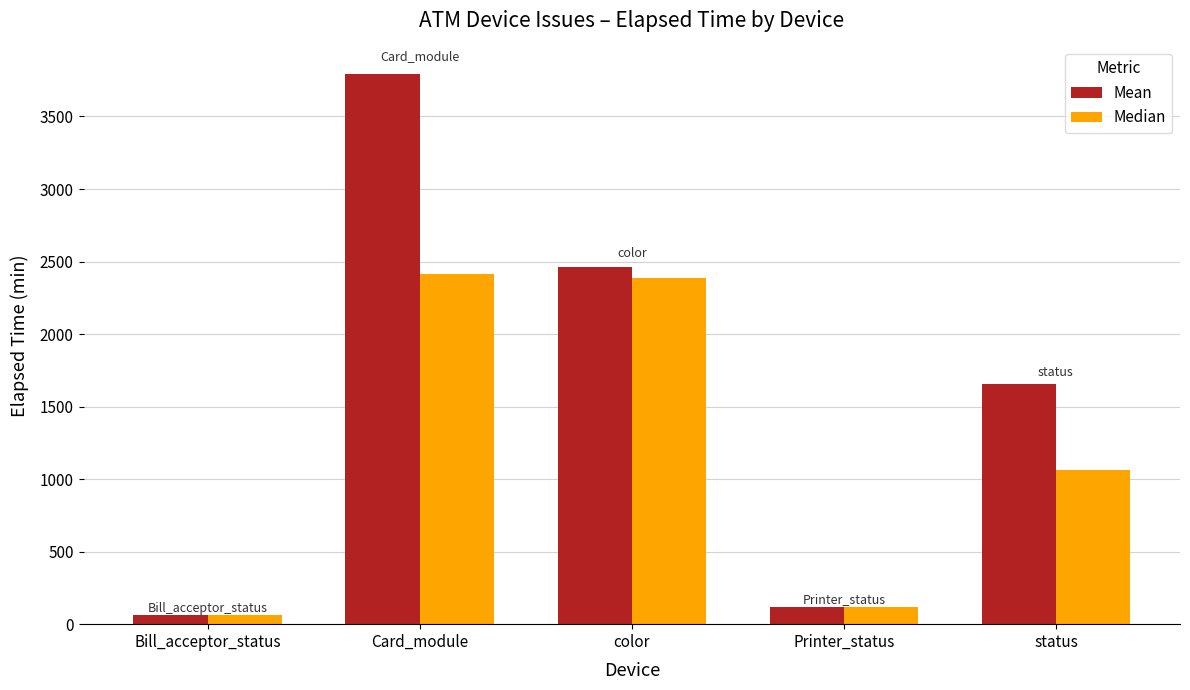

What is the difference between the maximum and minimum values in the Mean series?

3728.9